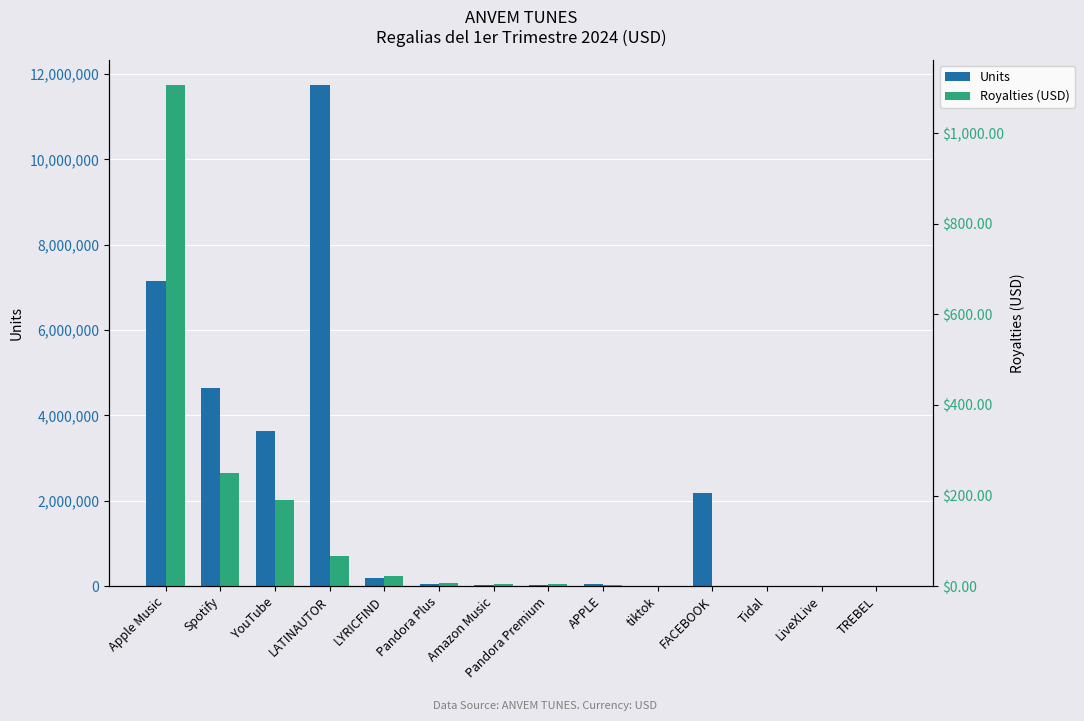

Reading left to right, list all the values displayed in this chart.

Units: Apple Music=7150680.0	Spotify=4632349.0	YouTube=3641342.0	LATINAUTOR=11751599.0	LYRICFIND=182088.0	Pandora Plus=47666.0	Amazon Music=19139.0	Pandora Premium=23346.0	APPLE=61409.0	tiktok=4714.0	FACEBOOK=2185231.0	Tidal=1806.0	LiveXLive=69.0	TREBEL=752.0
Royalties (USD): Apple Music=1107.5	Spotify=250.4	YouTube=190.0	LATINAUTOR=67.1	LYRICFIND=22.4	Pandora Plus=5.9	Amazon Music=4.8	Pandora Premium=4.5	APPLE=2.3	tiktok=1.2	FACEBOOK=1.0	Tidal=0.5	LiveXLive=0.5	TREBEL=0.5